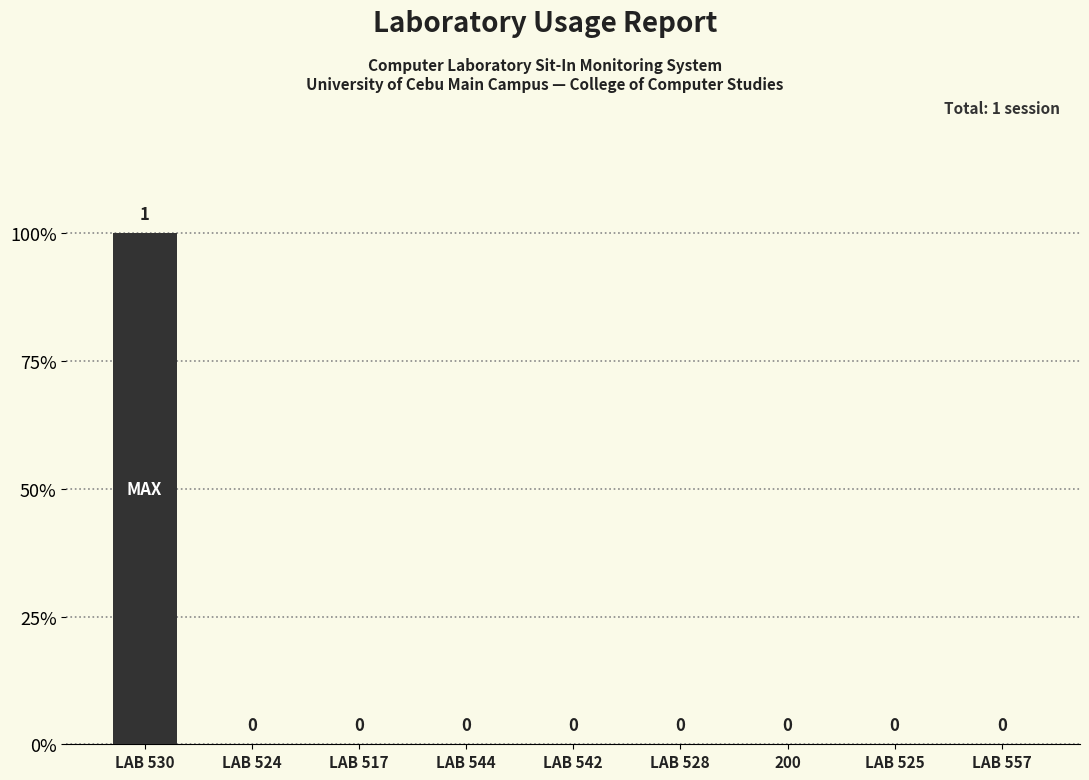

What is the difference between the maximum and second lowest values?

1